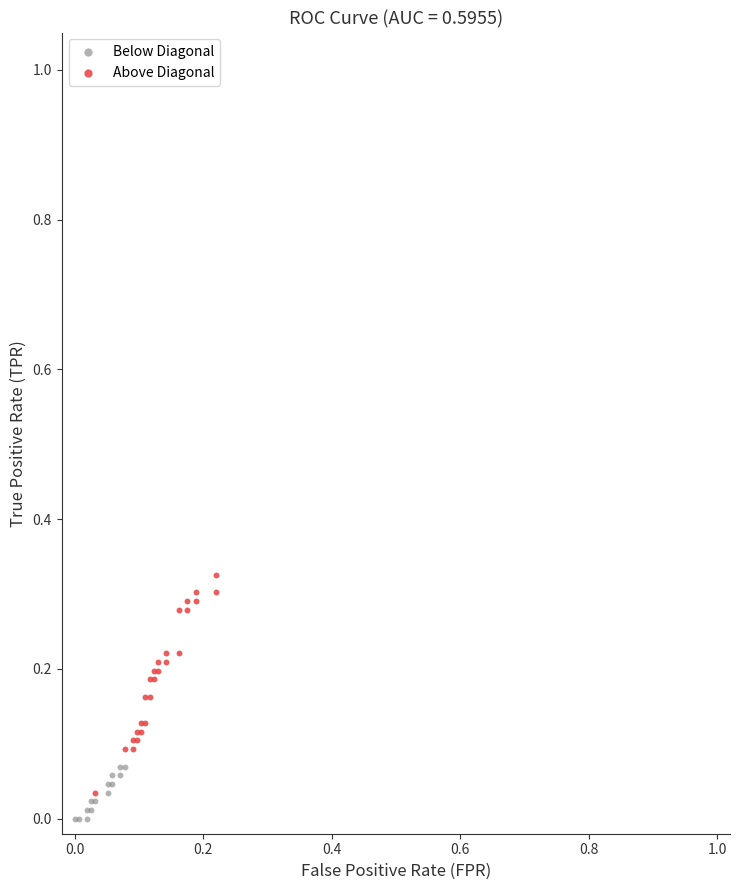

Which series reaches the maximum Y coordinate?

Above Diagonal